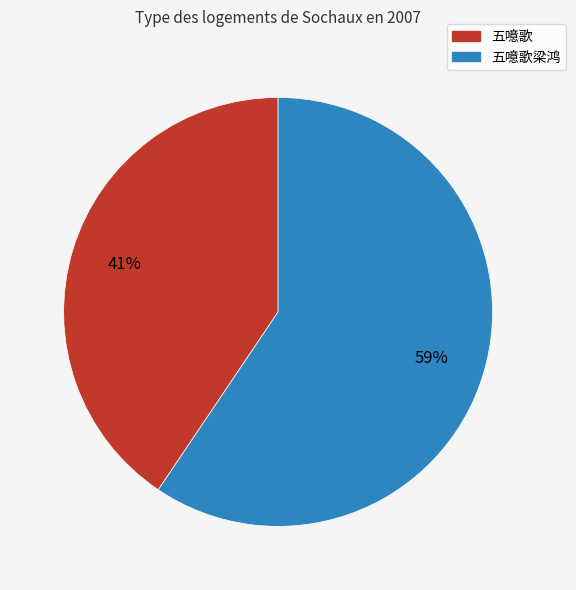

Is the sum of 五噫歌 and 五噫歌梁鸿 greater than half?

Yes